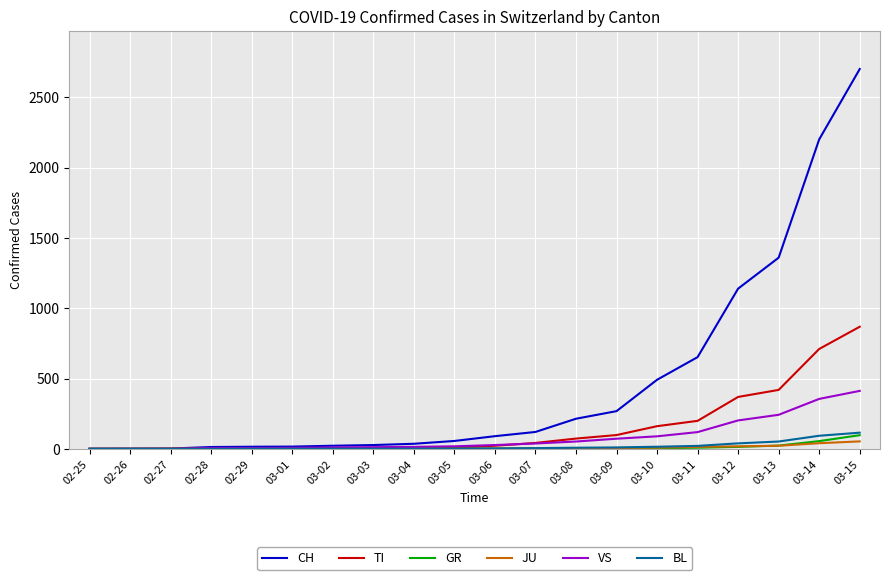

Does the chart have visible grid lines?

Yes